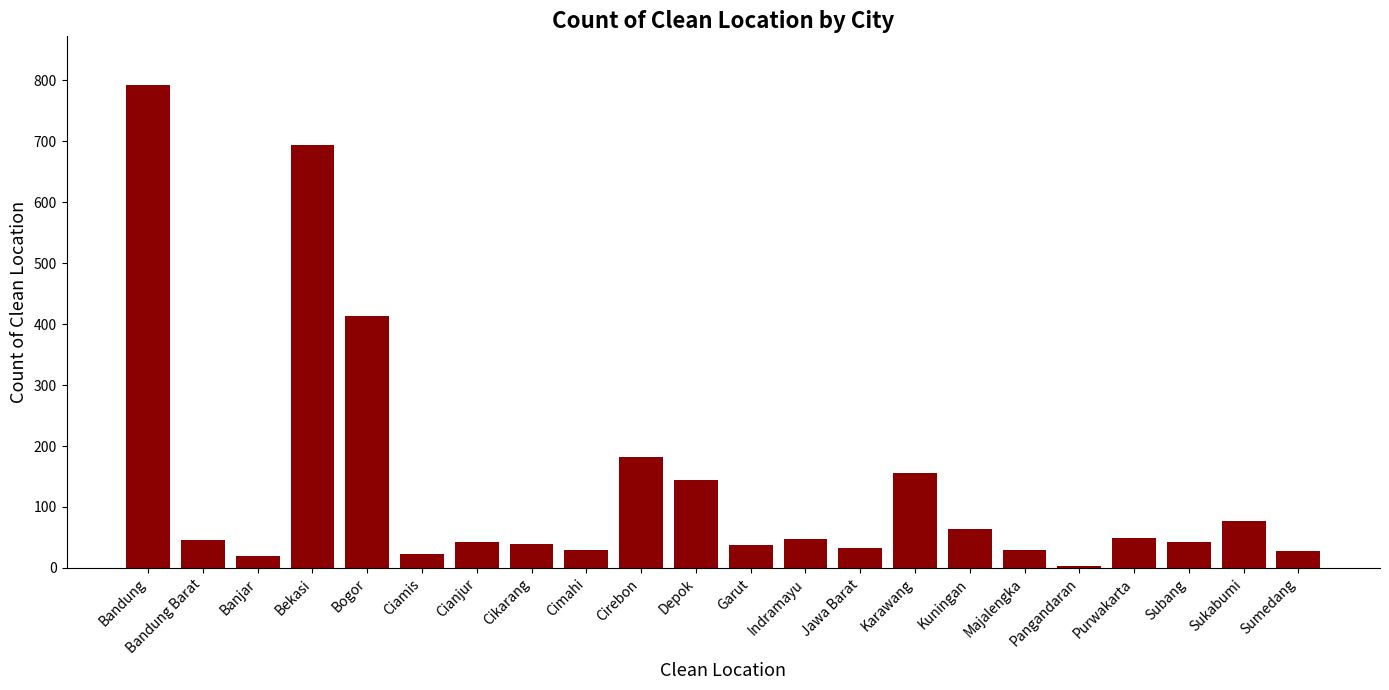

What is the value of the 19th bar from the left?

49